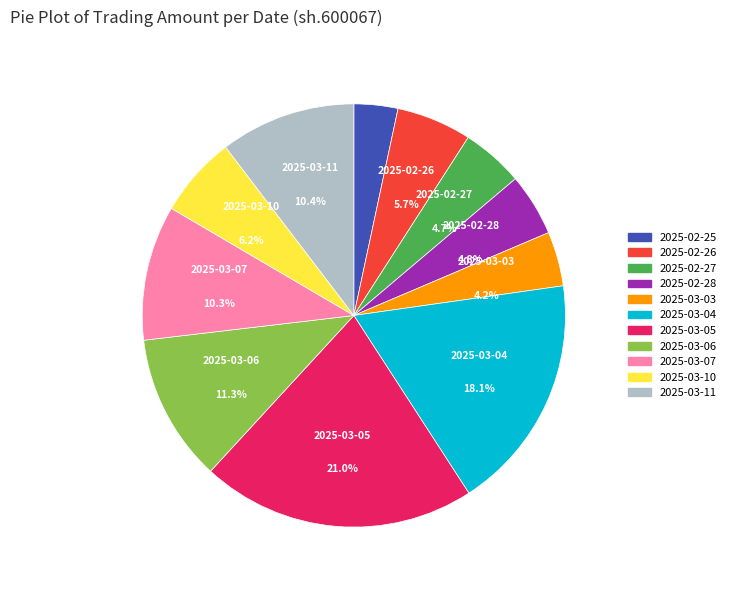

To the nearest percent, what is the average slice percentage?

9%